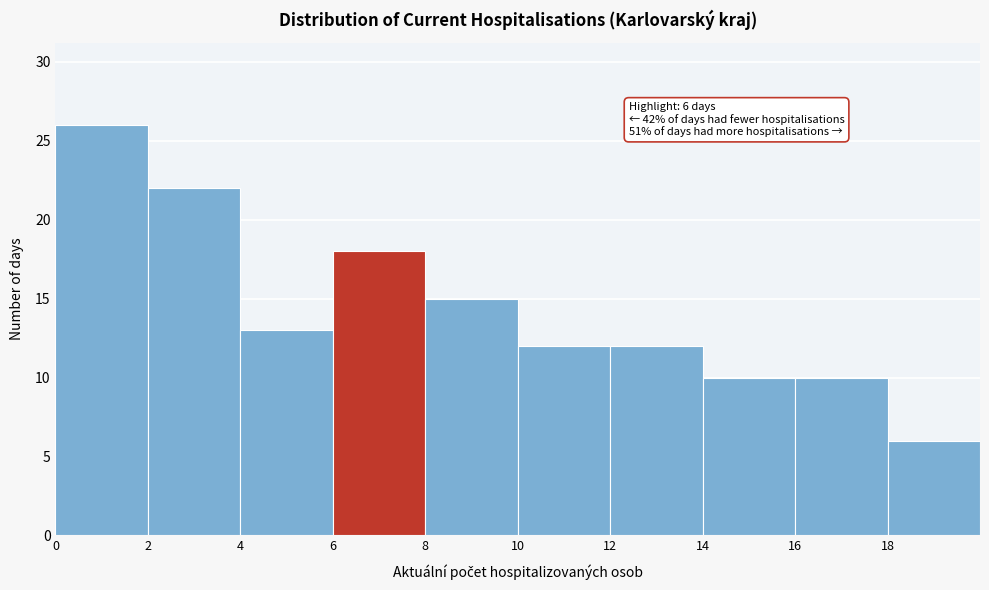

Over which range of the x-axis is the bar tallest?

0 to 2